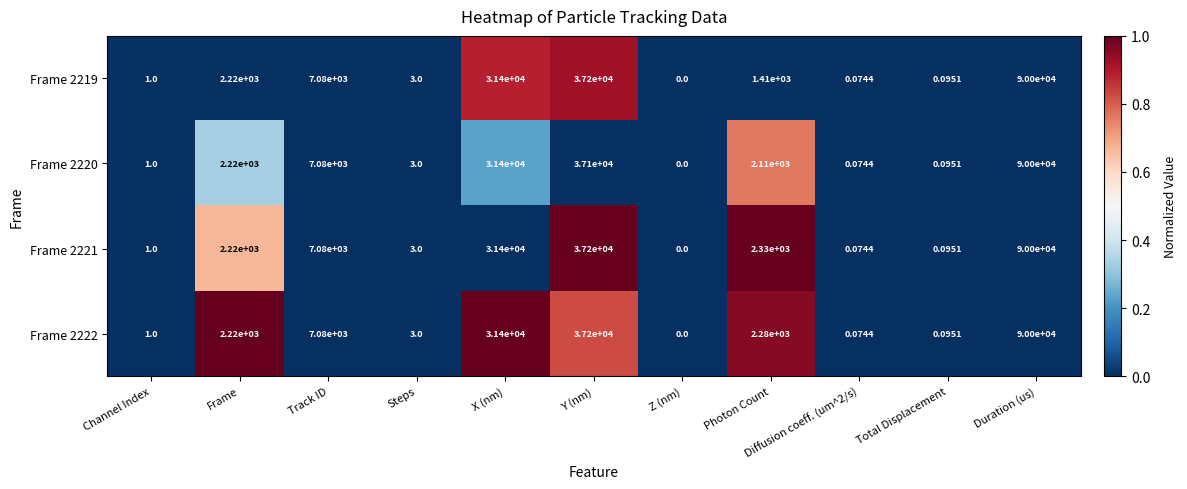

At which category does the chart reach its peak across all series?

Duration (us)